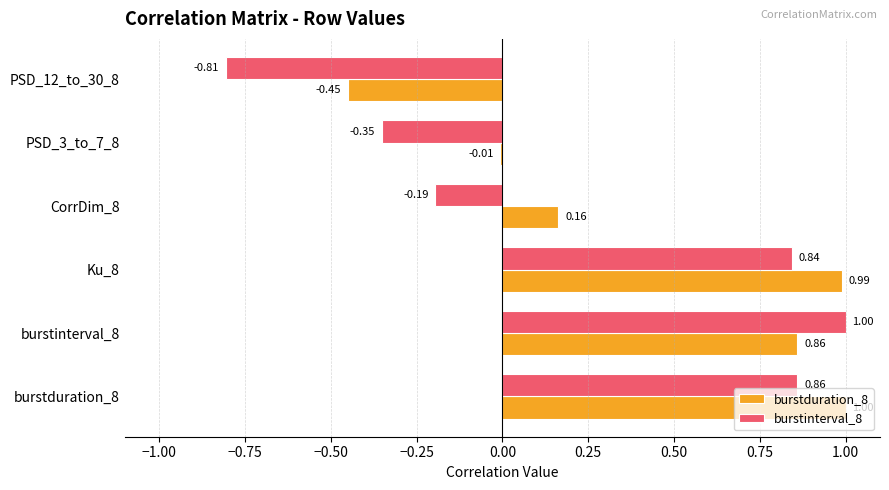

Which series changed the most between burstduration_8 and PSD_12_to_30_8?

burstinterval_8